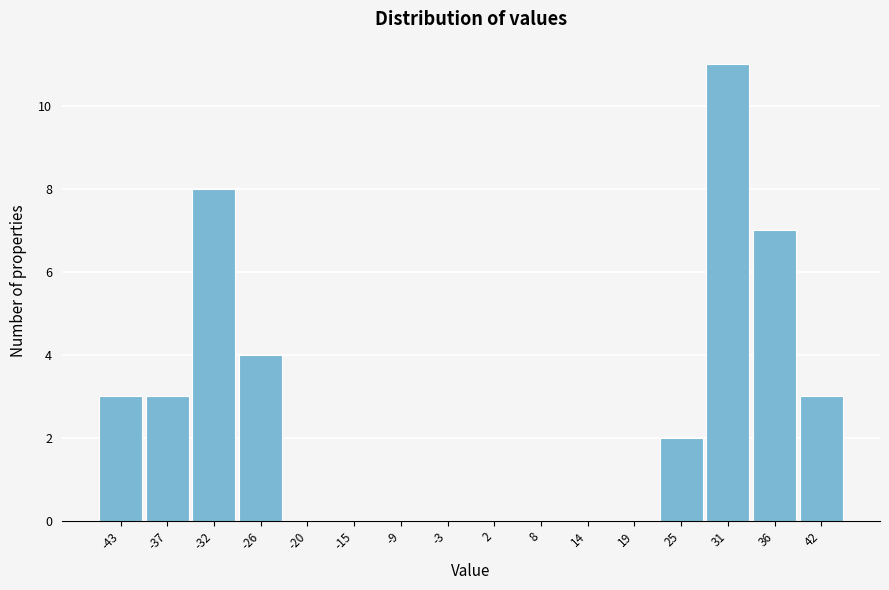

Over which range of the x-axis is the bar tallest?

28 to 34